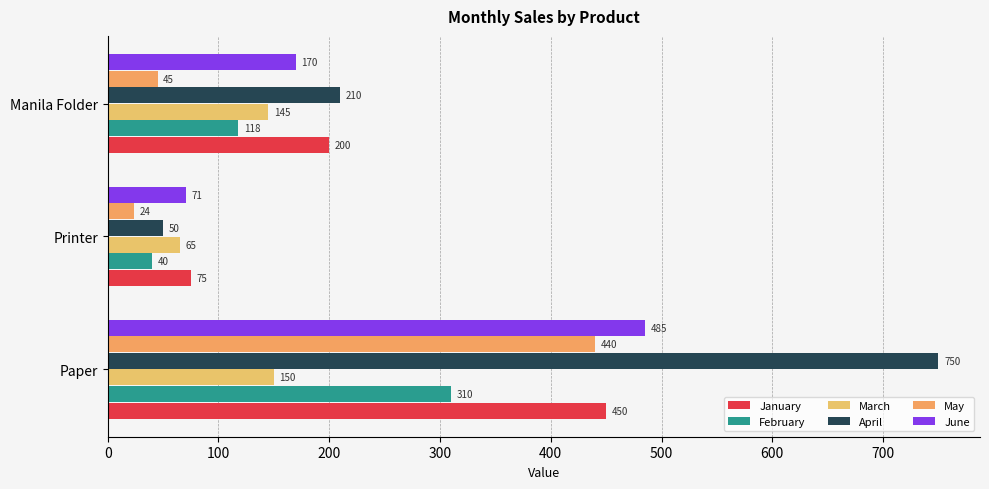

Rank the series by their maximum value, from highest to lowest.

April, June, January, May, February, March